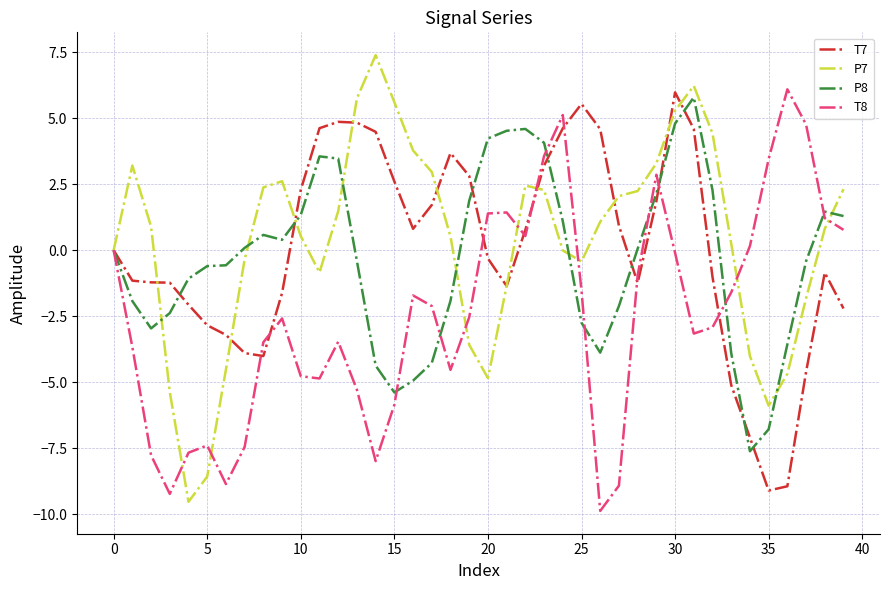

What is the smallest value displayed?

-9.9